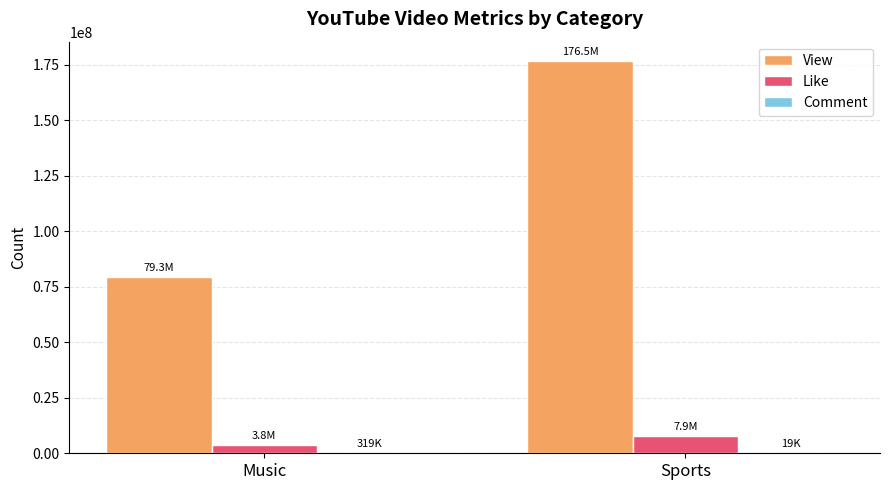

Is it true that View equals 239950075 at Sports?

False